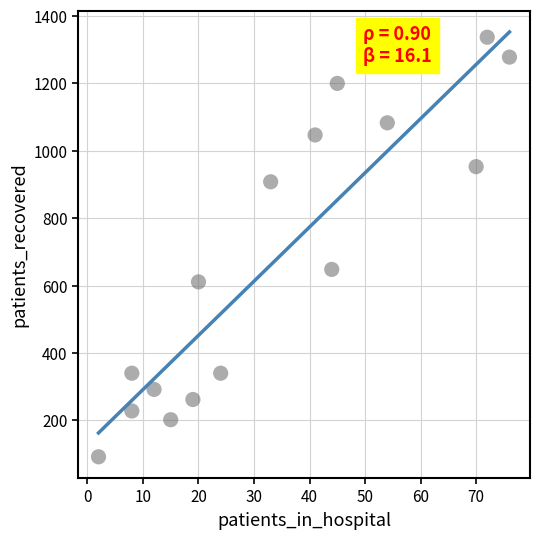

What Y value in the scatter plot is closest to 714?

648